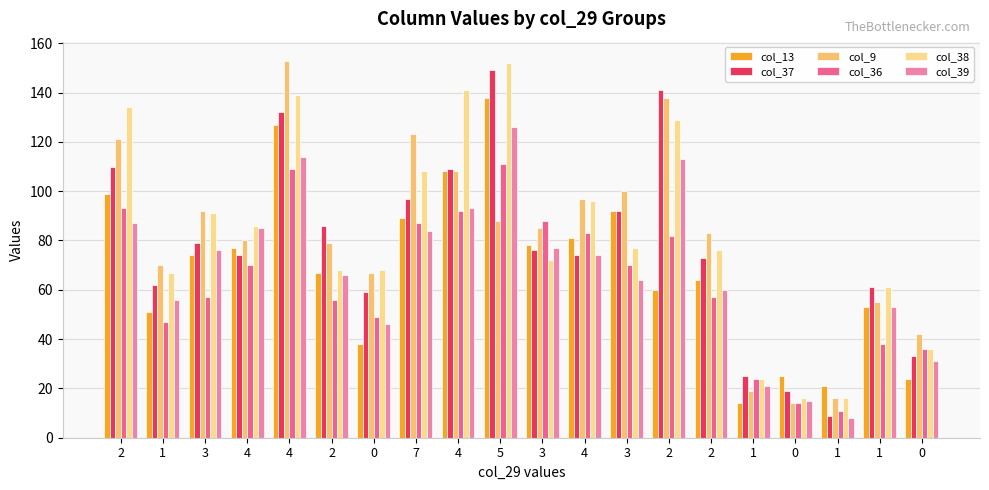

What is the maximum value shown in the chart?

153